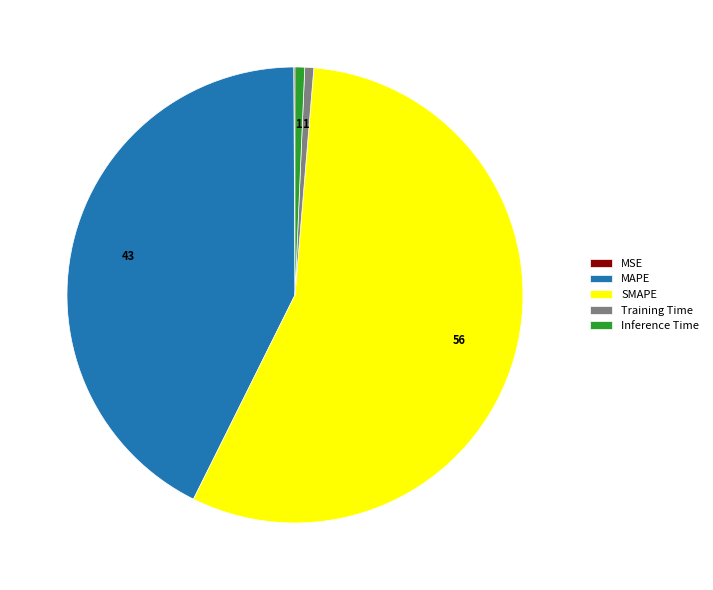

Is the sum of Training Time and Inference Time greater than half?

No